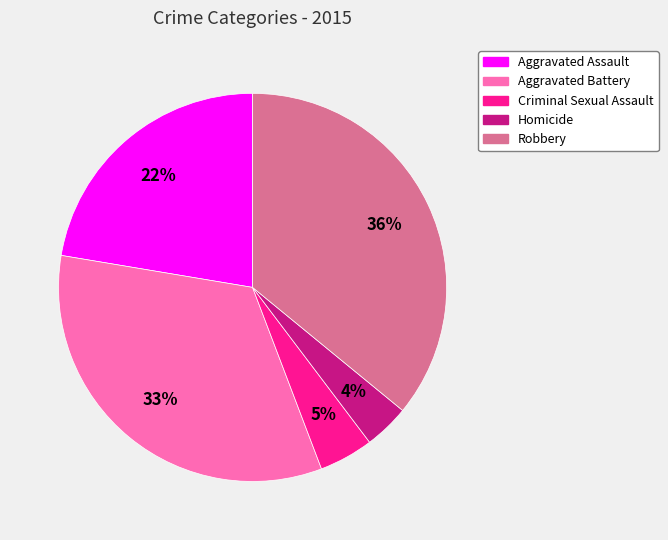

Do Criminal Sexual Assault and Aggravated Assault together represent more than half of the pie?

No